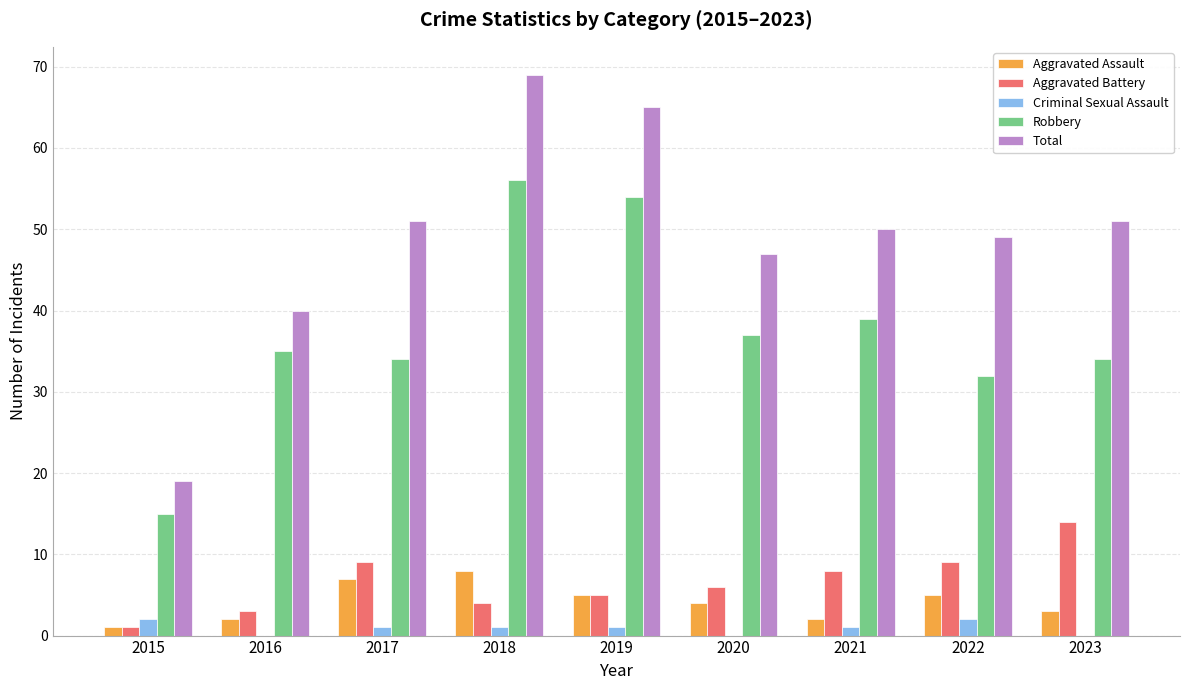

What is the sum of all Aggravated Battery values?

59